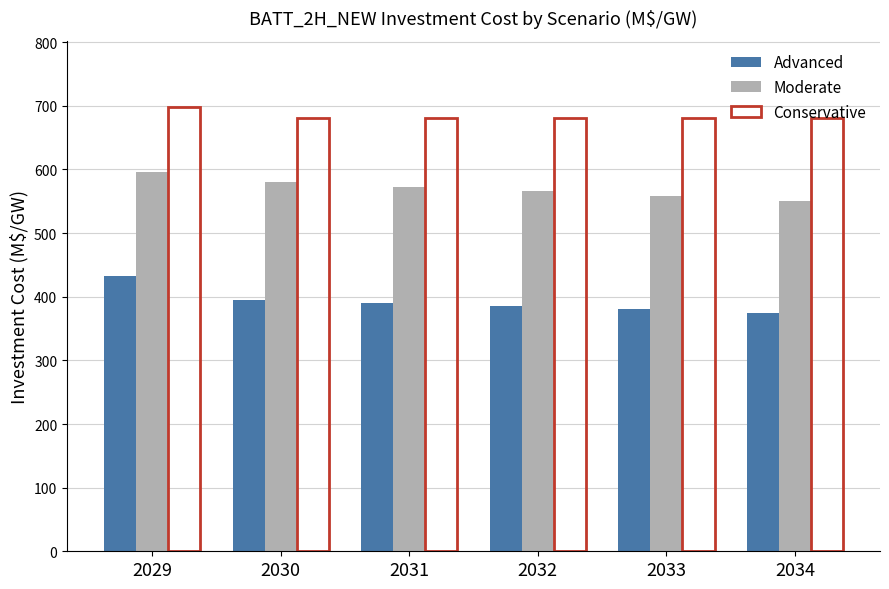

Reading left to right, what are all the values shown in this chart?

Advanced: 2029=432.7	2030=394.9	2031=390.0	2032=385.0	2033=380.1	2034=375.1
Moderate: 2029=596.7	2030=579.6	2031=572.7	2032=565.4	2033=558.2	2034=550.9
Conservative: 2029=697.7	2030=681.6	2031=681.6	2032=681.6	2033=681.6	2034=681.6